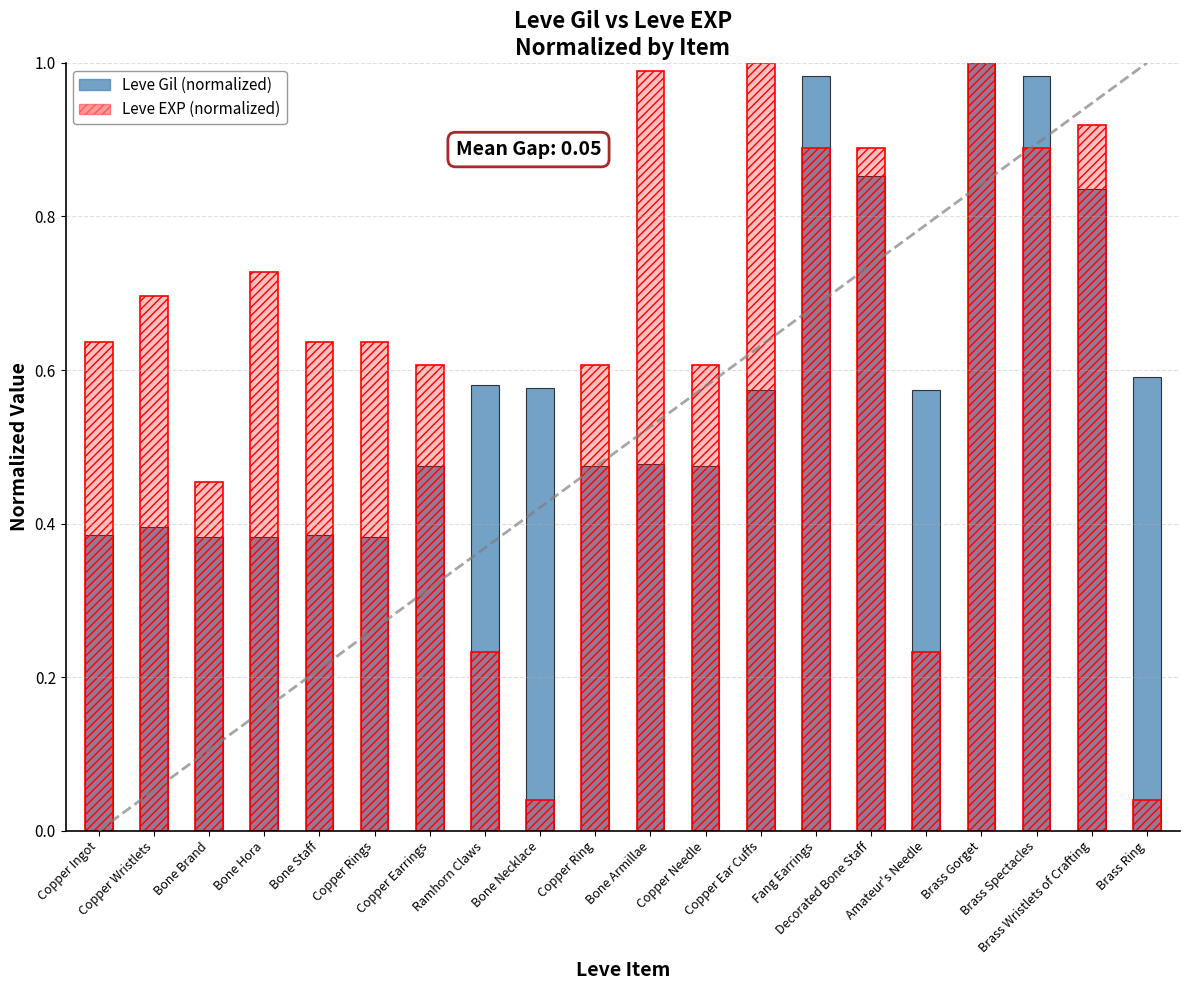

What is the sum of the Leve EXP (normalized) values at Bone Hora and Fang Earrings?

1.6